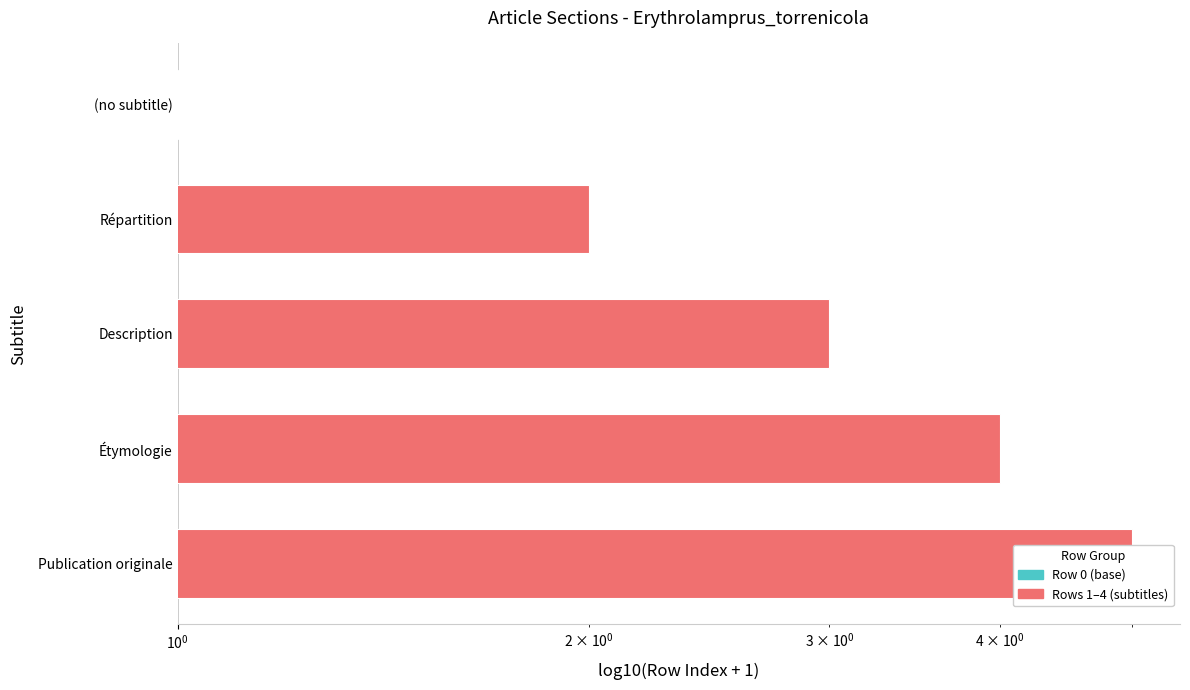

Where is the data nearest to the value 3?

Description